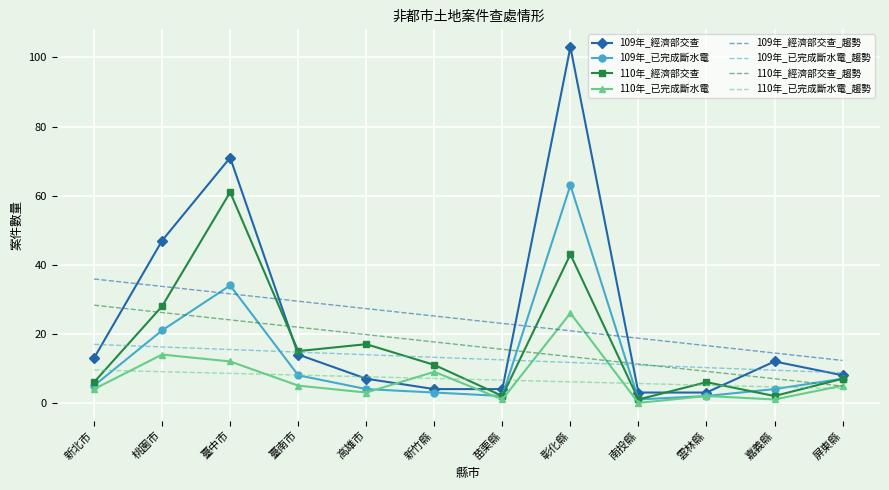

After their last crossing, which series has the higher values: 110年_已完成斷水電 or 109年_經濟部交查?

109年_經濟部交查